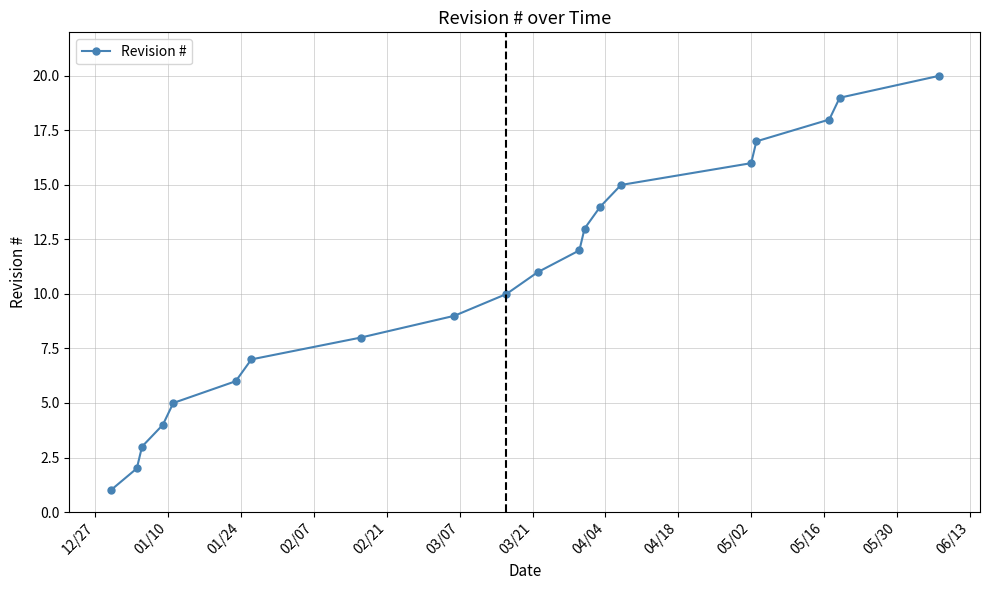

What is the sum of all values?

210